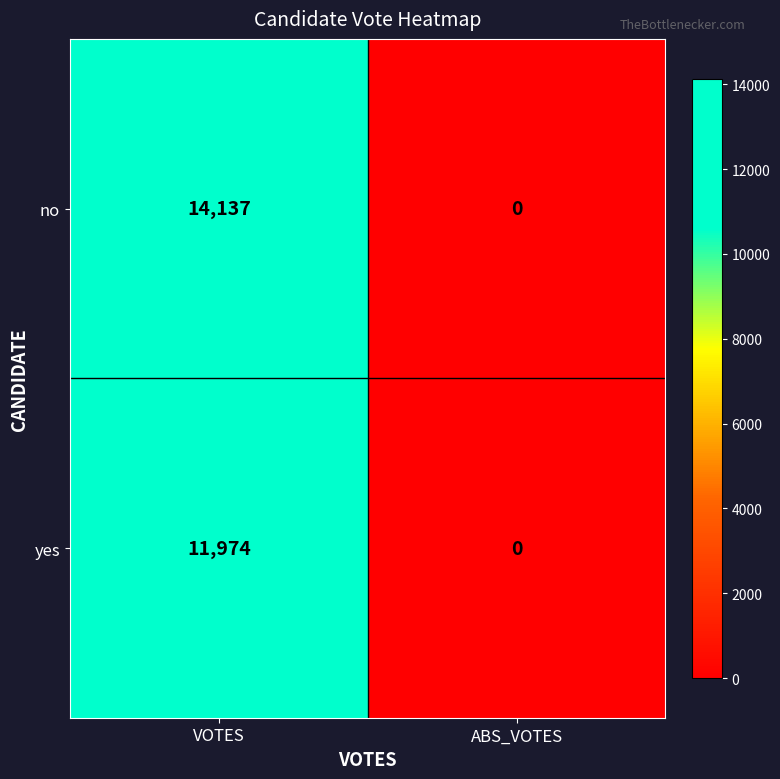

What is the difference between the no values at VOTES and ABS_VOTES?

14137